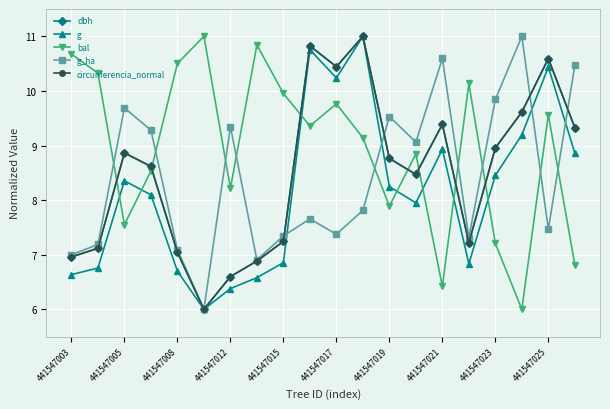

What is the value of the g_ha point at the 15th from the left?

10.6